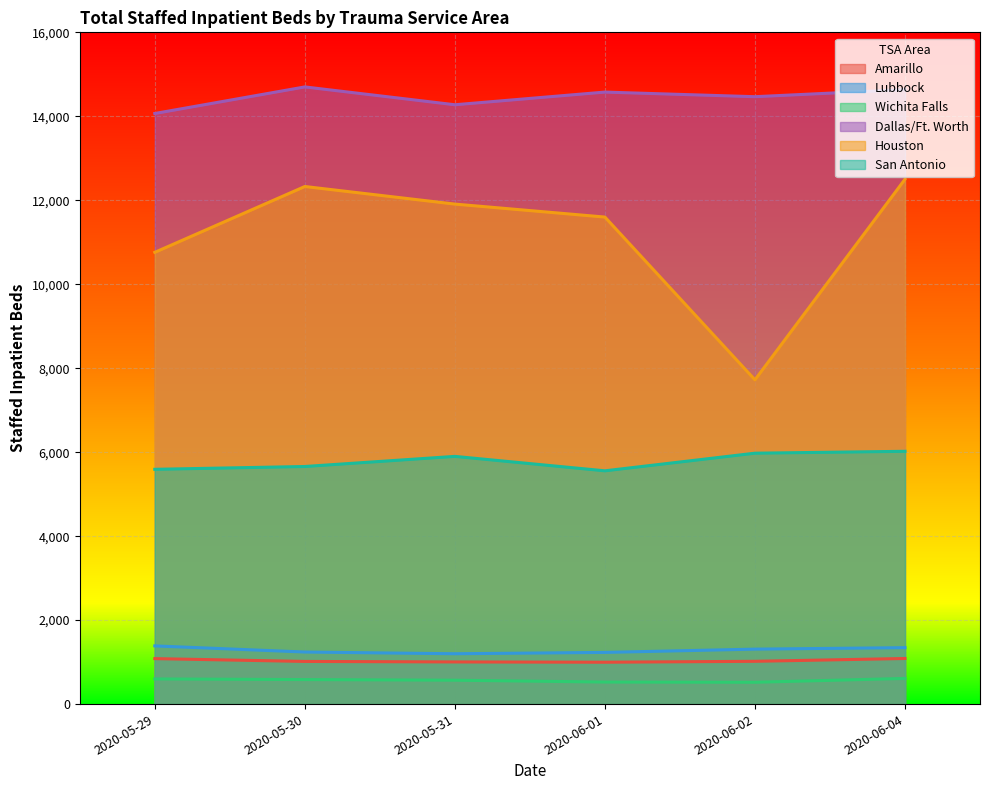

Between 2020-06-01 and 2020-06-04, which series saw the biggest shift?

Houston